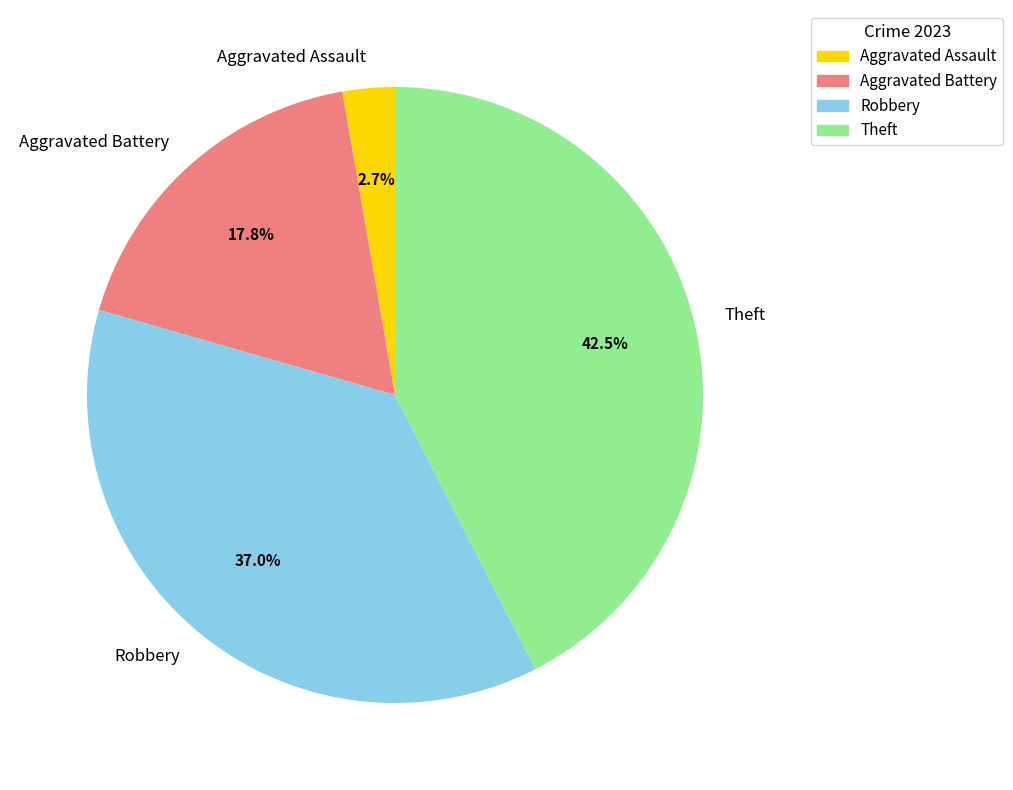

How many segments does this pie chart have?

4